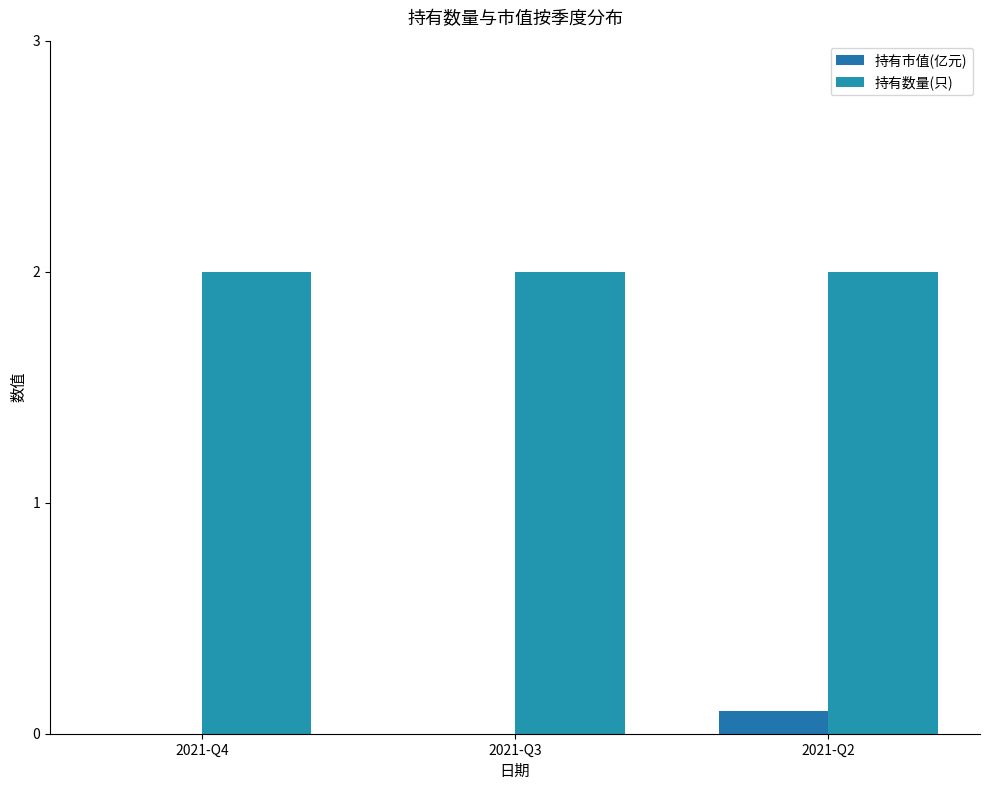

Is the value of 持有市值(亿元) at 2021-Q2 greater than the value of 持有数量(只) at 2021-Q2?

No